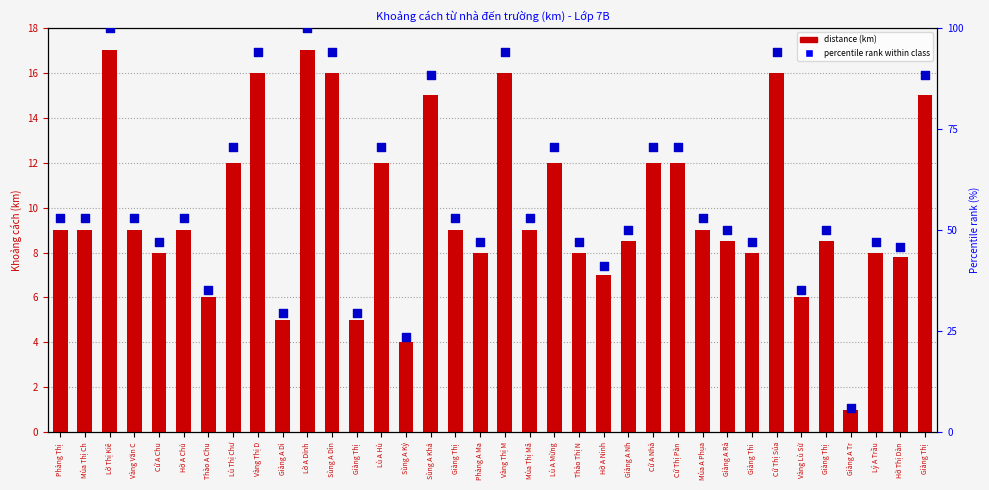

At how many categories does at least one series exceed 66?

13